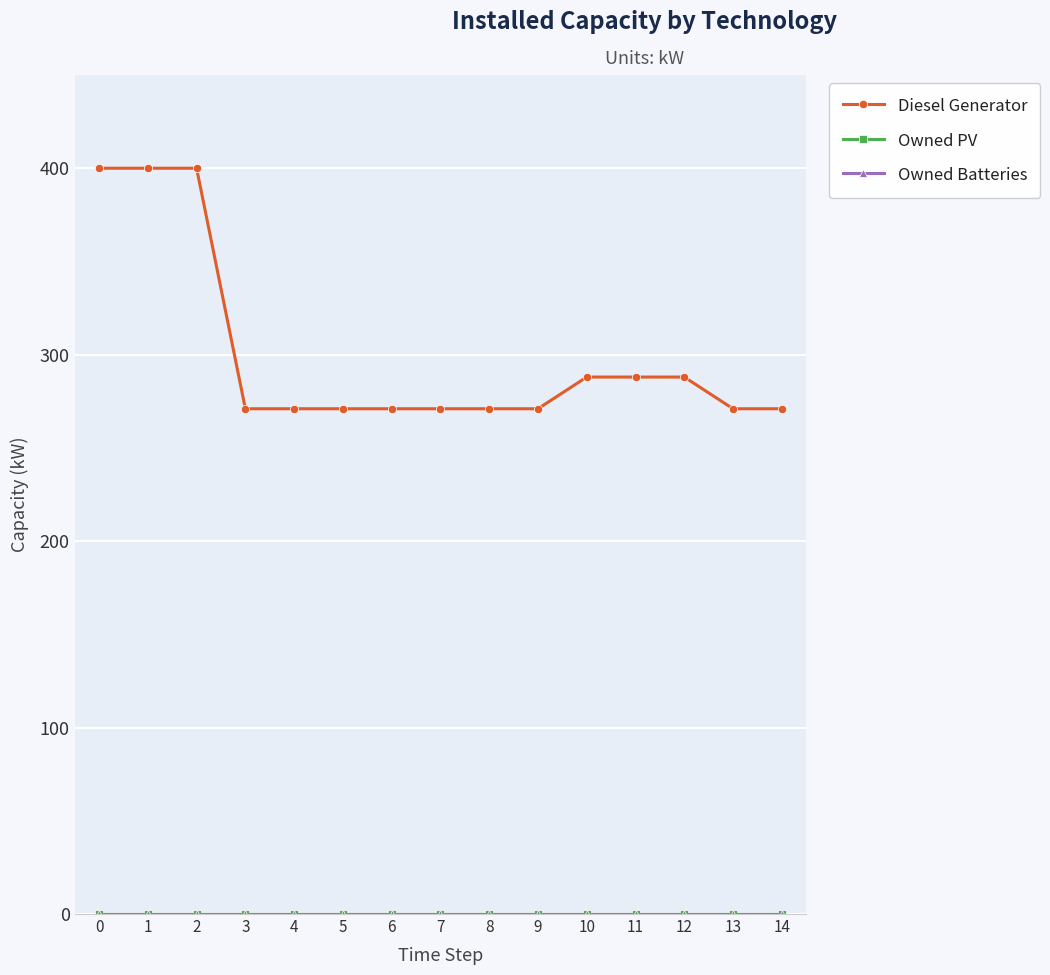

Does the chart have visible grid lines?

Yes